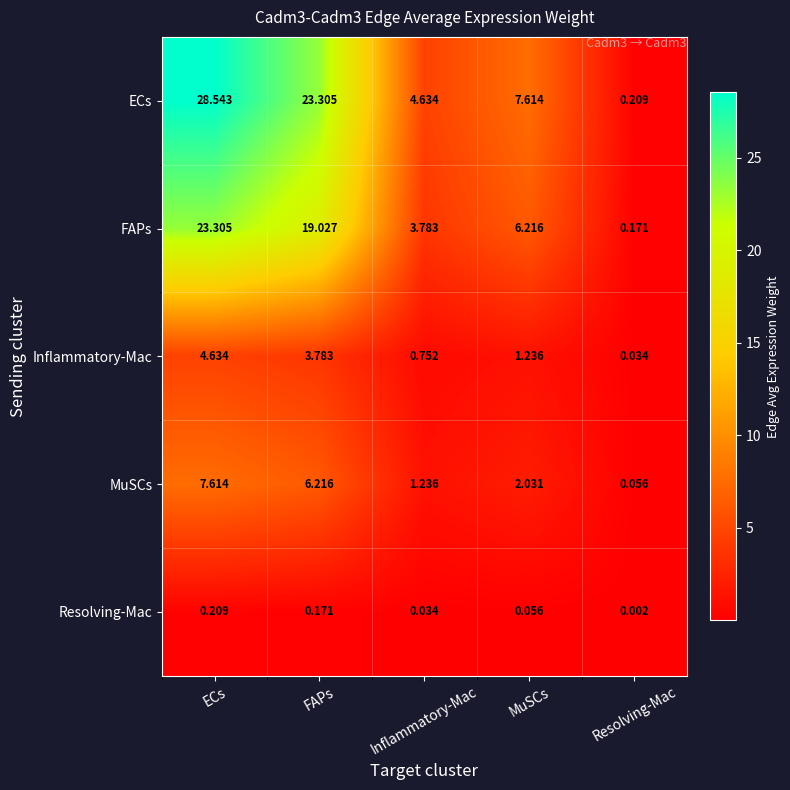

At ECs, list the series in order from smallest to largest.

Resolving-Mac, Inflammatory-Mac, MuSCs, FAPs, ECs